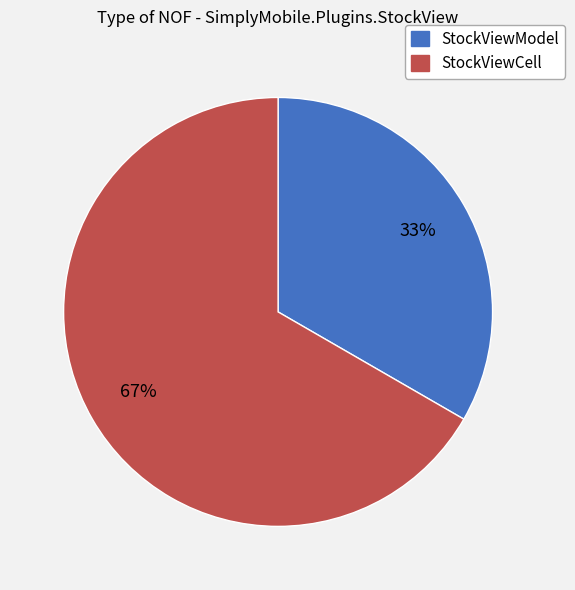

Between StockViewModel and StockViewCell, which is larger?

StockViewCell